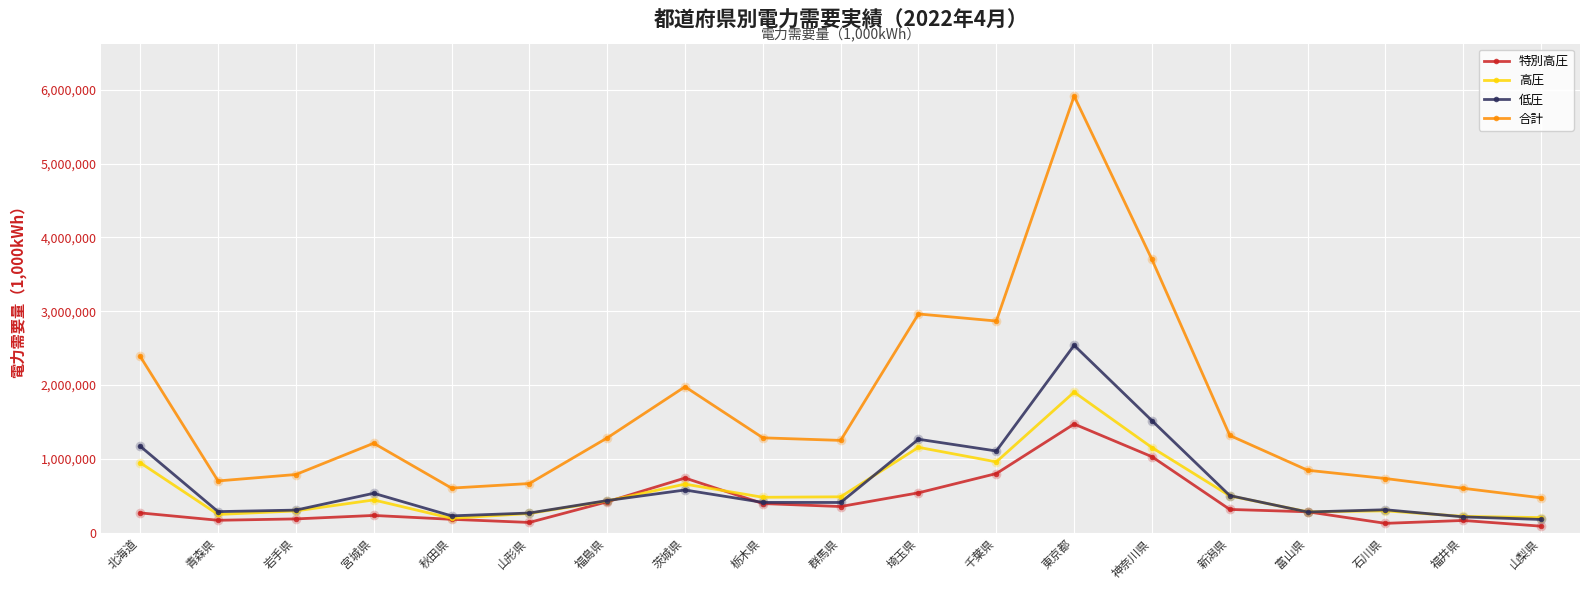

What is the label of the 18th point from the left?

福井県